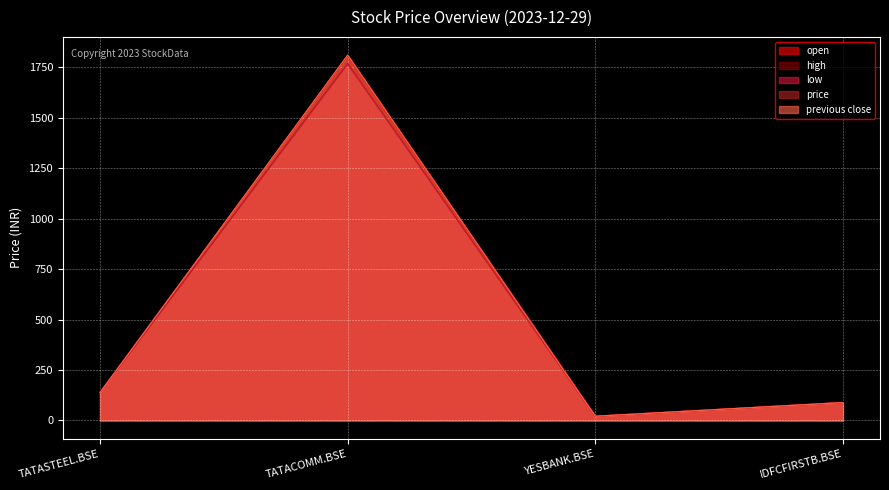

What is the sum of all previous close values?

2057.2